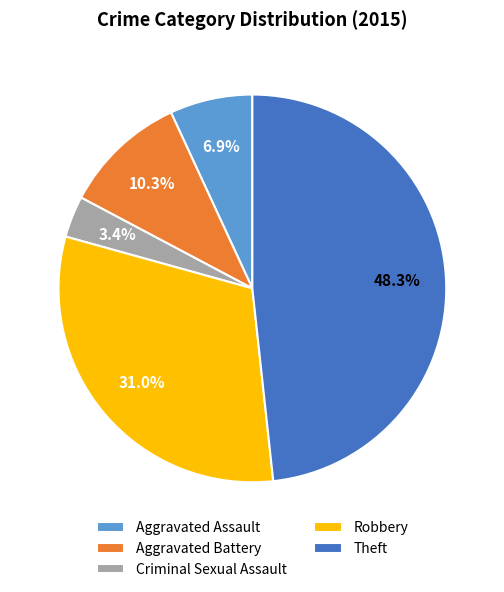

Do Aggravated Assault and Theft together represent more than half of the pie?

Yes